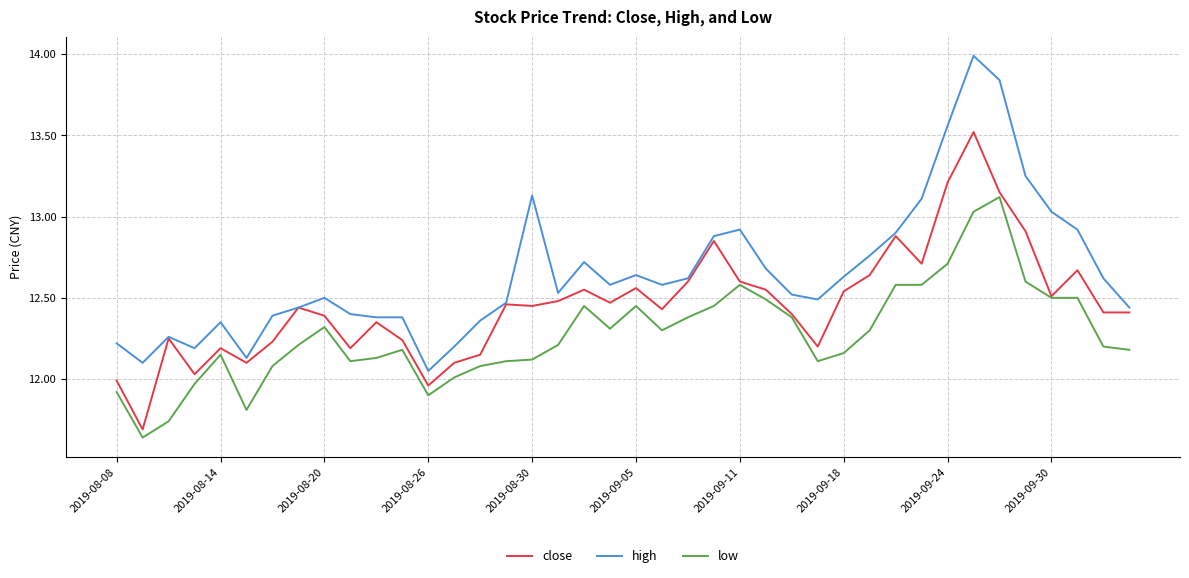

How many distinct data groups are displayed?

3